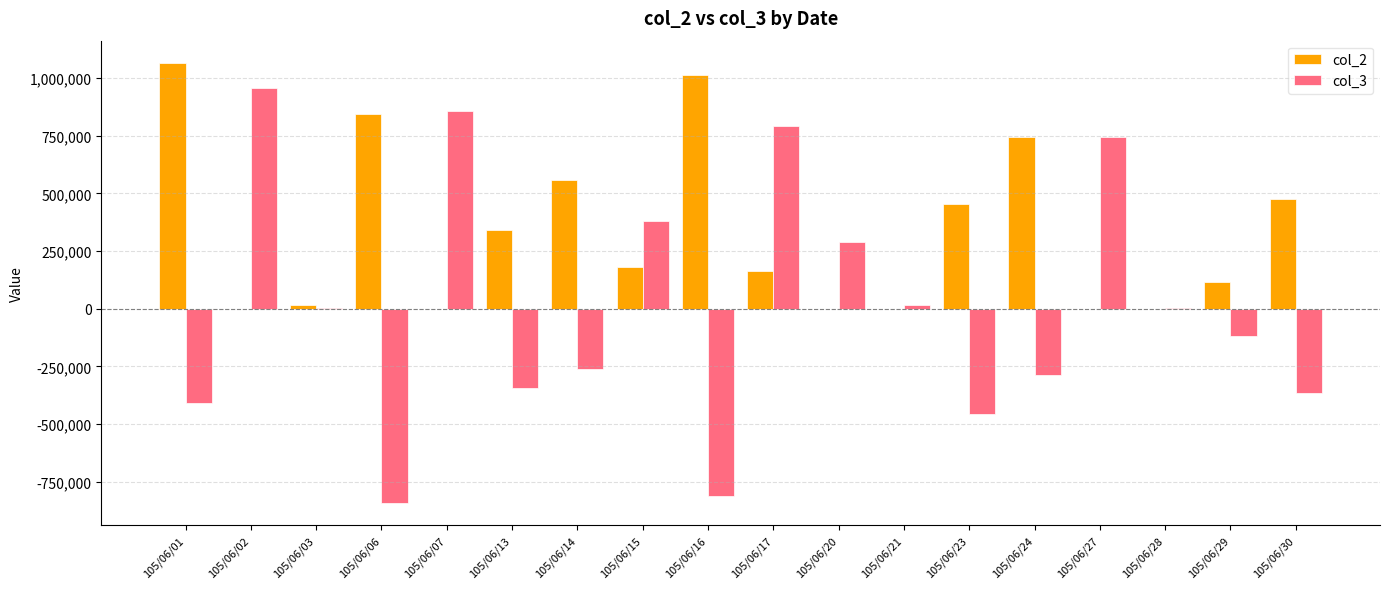

Are the bars grouped side by side (vs. stacked)?

Yes